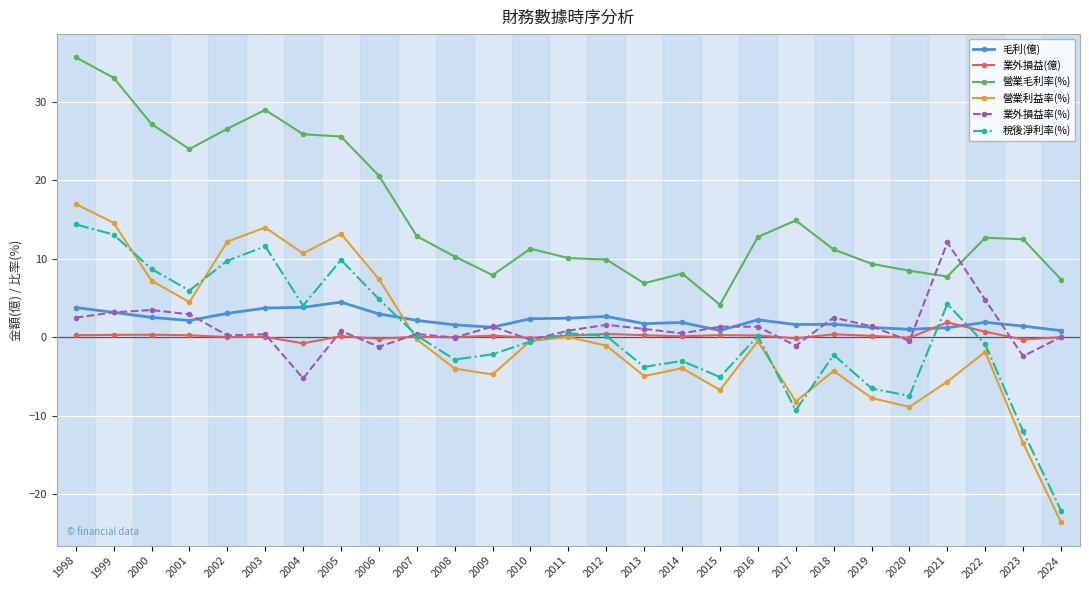

At which label is 營業毛利率(%) closest to 19?

2006